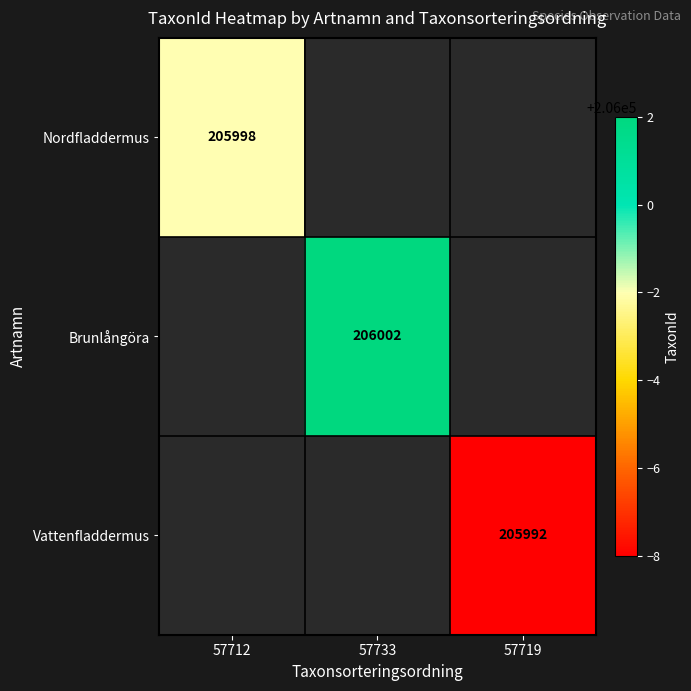

True or false: Vattenfladdermus has a value of 205992 at 57719.

True